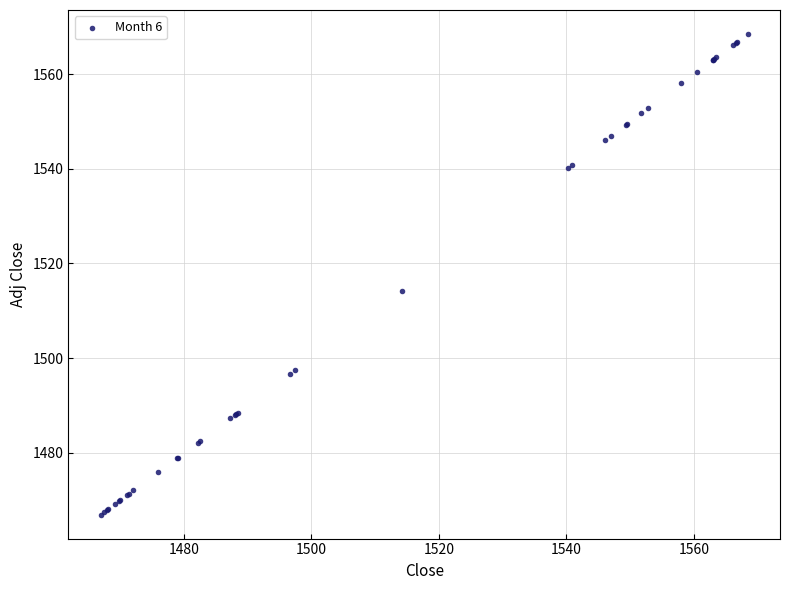

What Y value in the scatter plot is closest to 1517?

1514.2